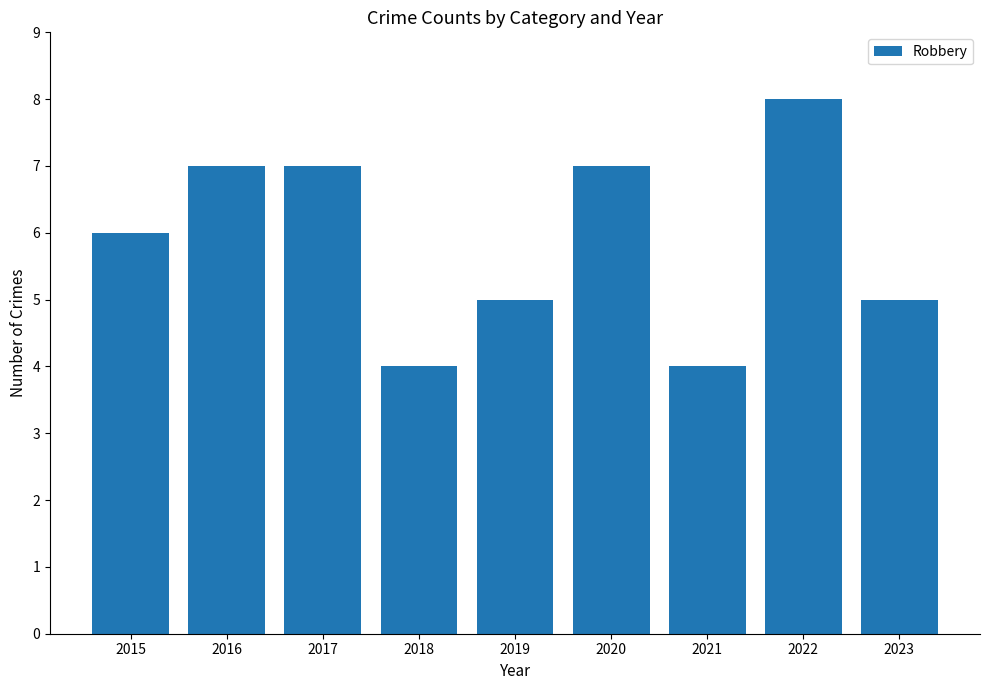

True or false: the data shows 1 at 2021.

False